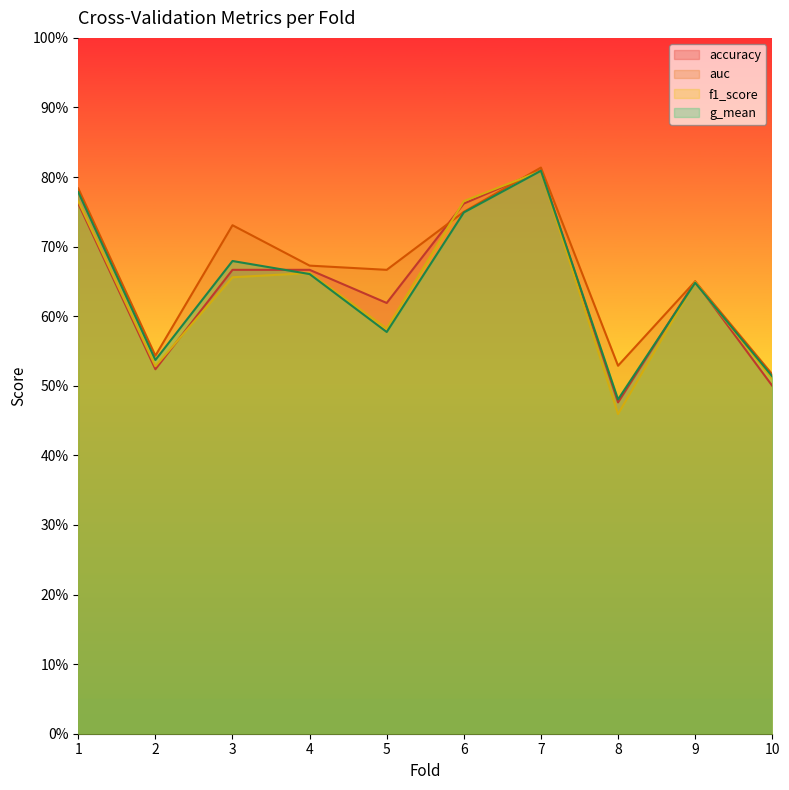

What is the minimum value for accuracy?

0.5